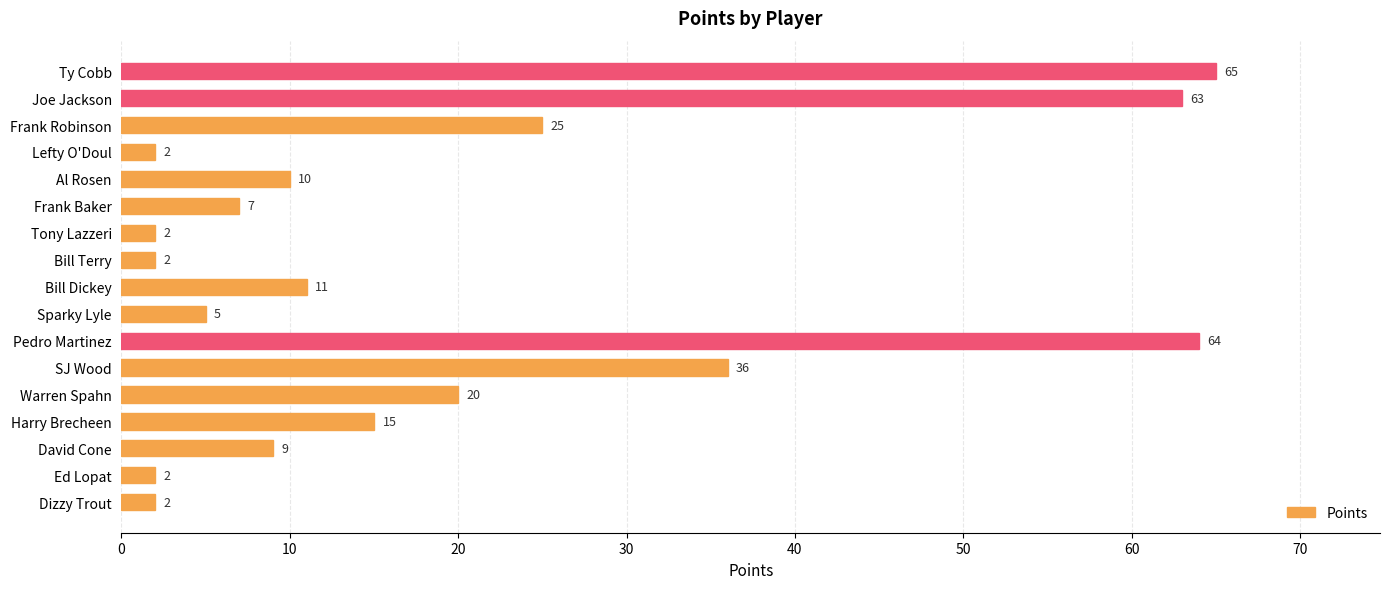

Reading bottom to top, extract all data points from this chart.

2	2	9	15	20	36	64	5	11	2	2	7	10	2	25	63	65